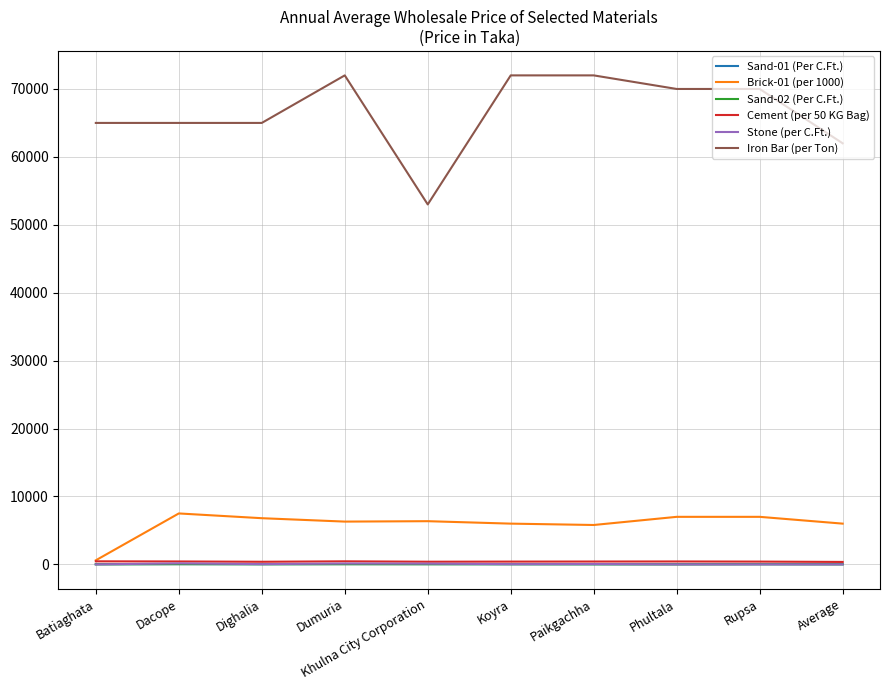

Is it true that Iron Bar (per Ton) equals 96205 at Dacope?

False